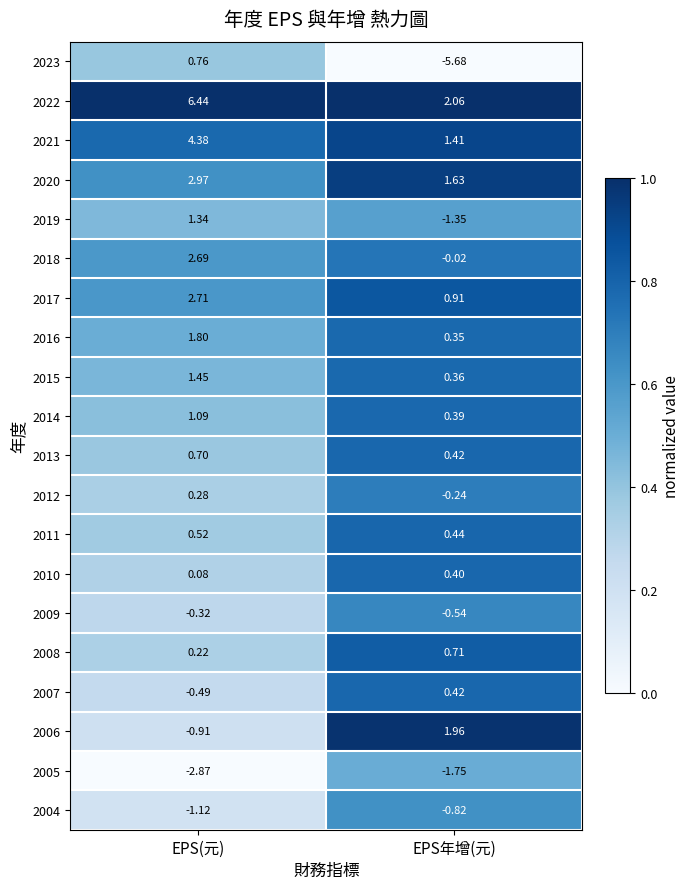

List the labels in order of 2020 value, smallest first.

EPS年增(元), EPS(元)